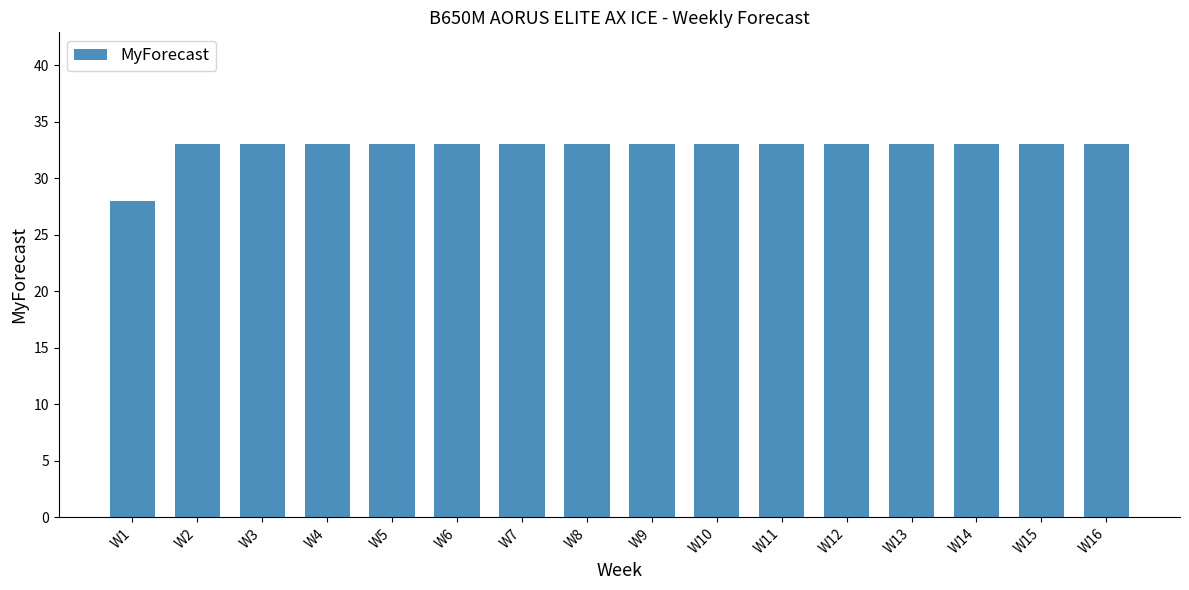

What is the approximate value at W8?

33